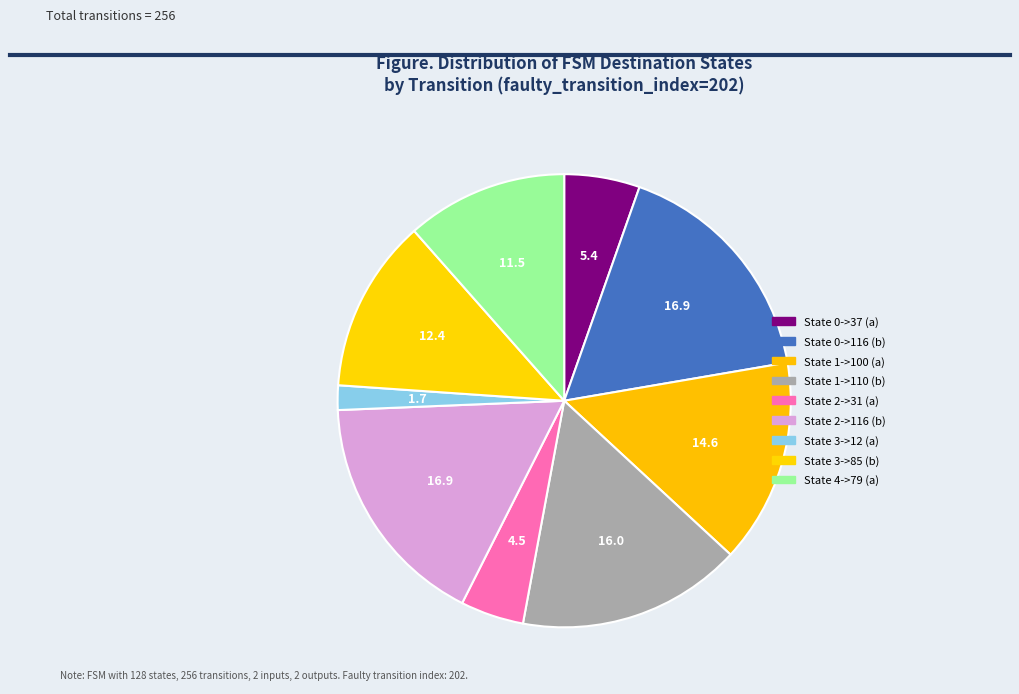

Which category has the smallest portion of the pie?

State 3->12 (a)